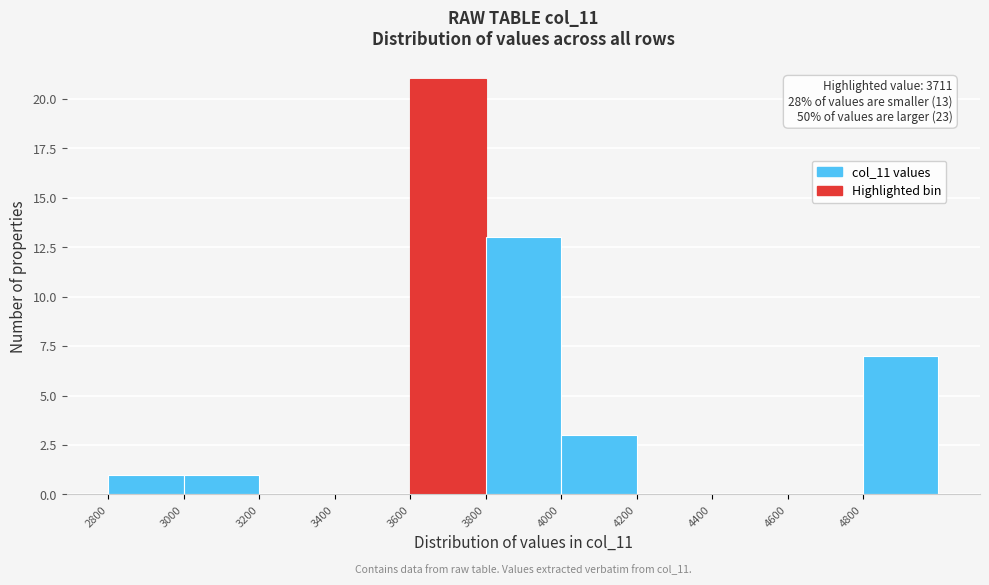

Over which range of the x-axis is the bar tallest?

3600 to 3800